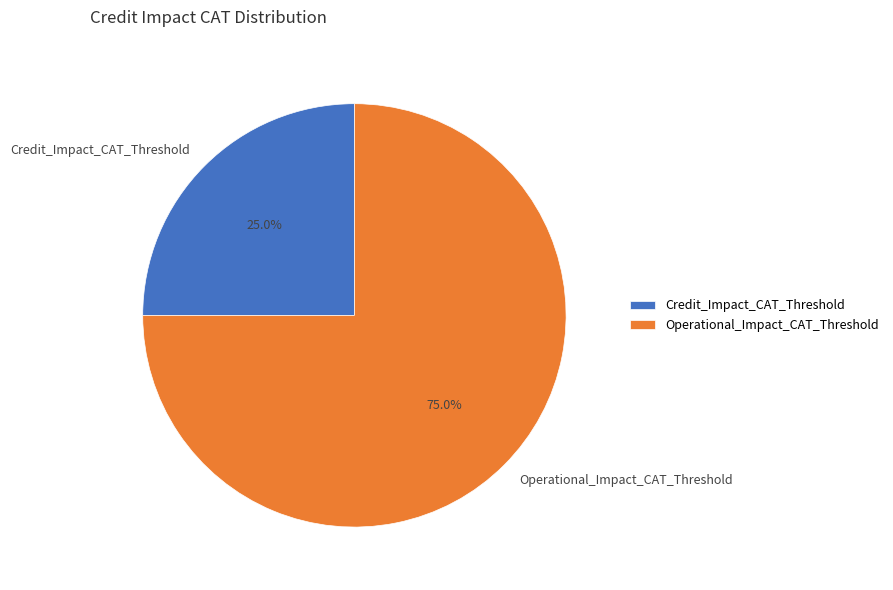

How much of the chart is everything except Operational_Impact_CAT_Threshold?

25.0%